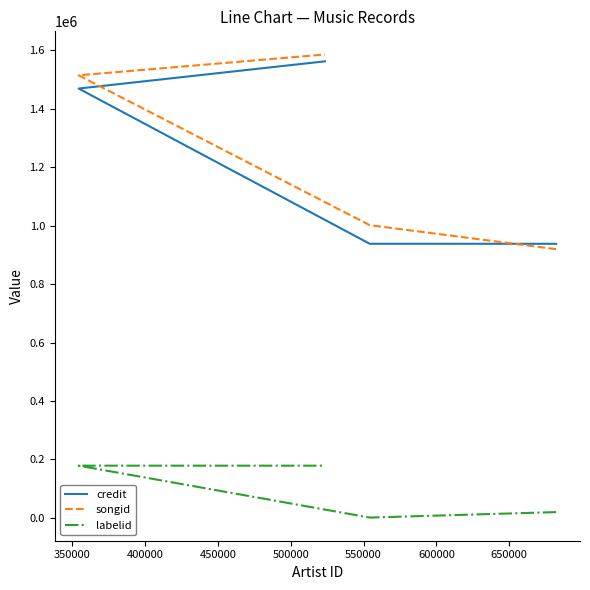

What is the average value of the credit series?

1227014